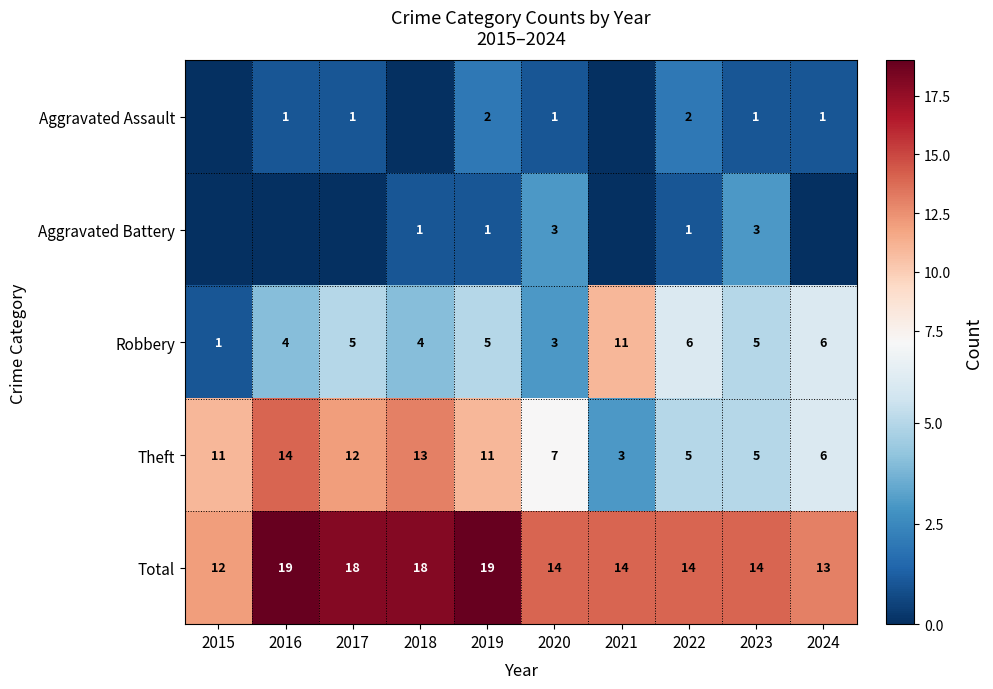

The value of Robbery at 2019 is 5. True or false?

True